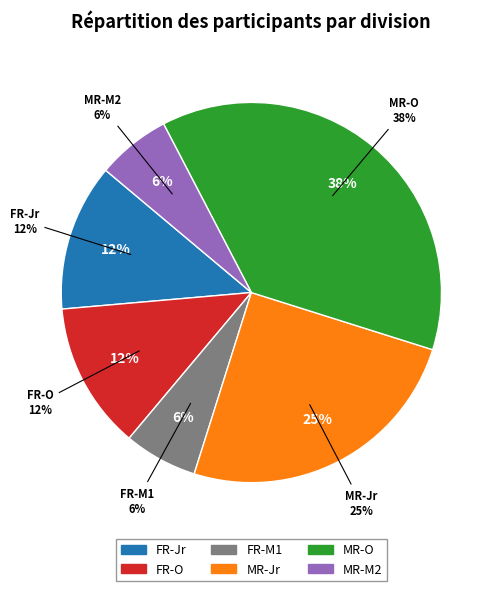

To the nearest percent, what portion does FR-Jr represent?

12%